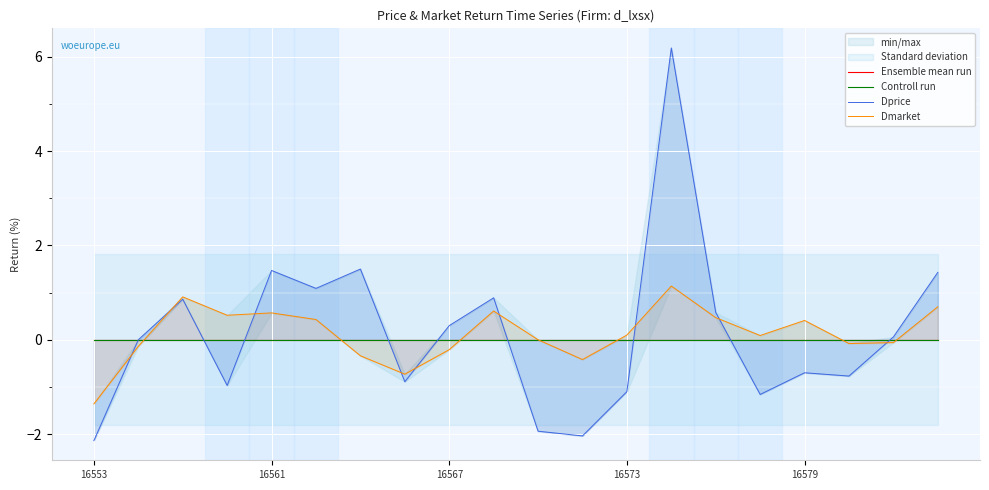

What is the difference between the Dmarket values at 10 and 11?

0.4